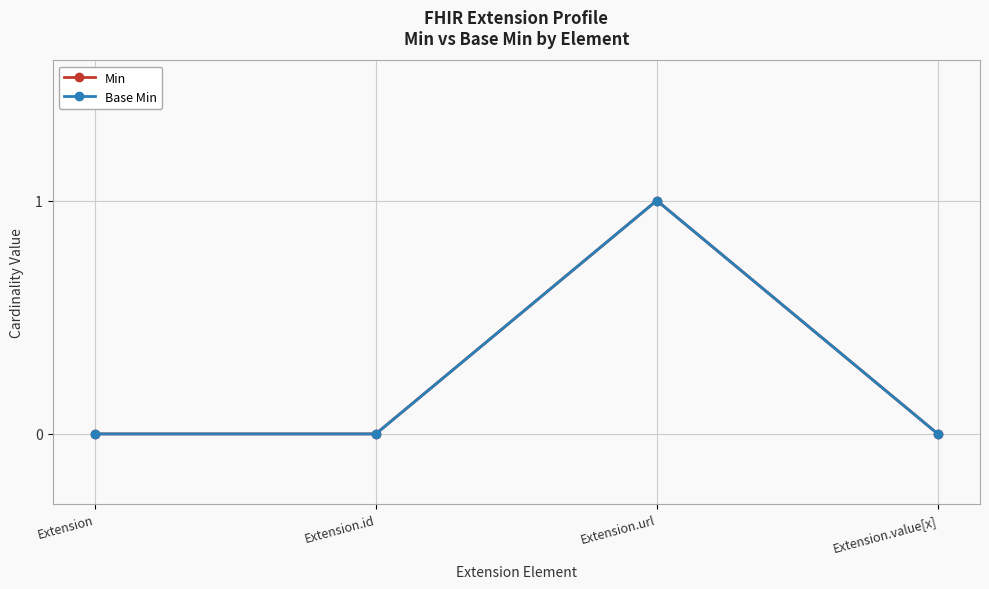

What is the sum of all Min values?

1